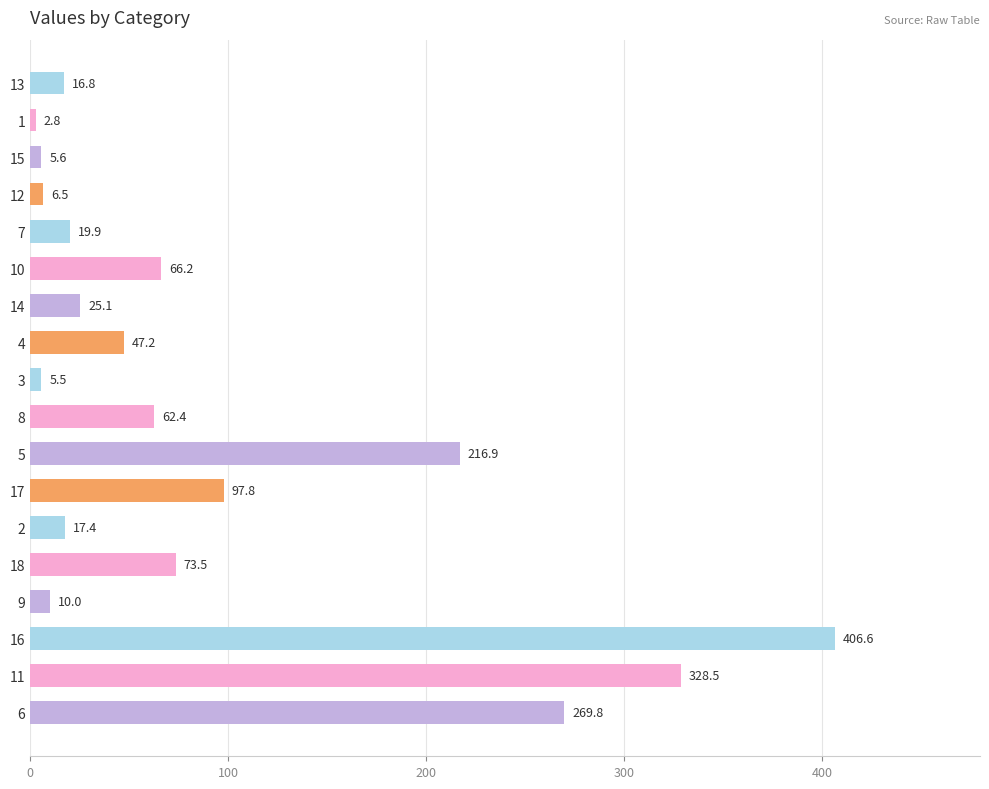

Reading top to bottom, transcribe all the data shown in this chart.

16.8	2.8	5.6	6.5	19.9	66.2	25.1	47.2	5.5	62.4	216.9	97.8	17.4	73.5	10.0	406.6	328.5	269.8